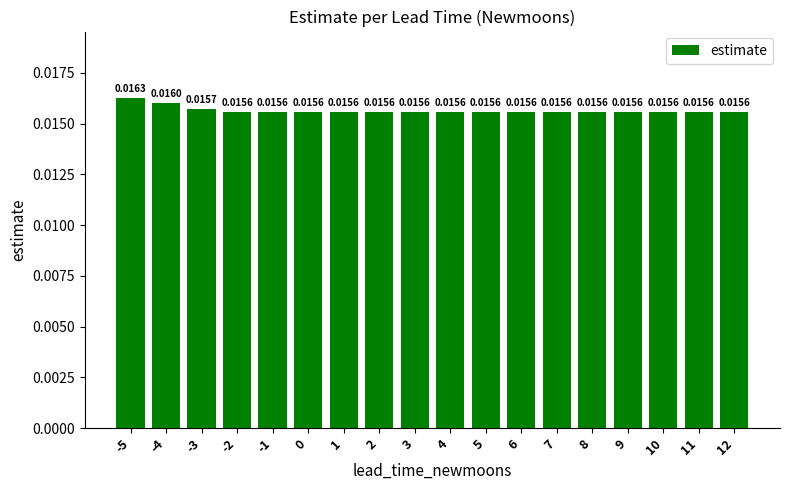

What is the sum of all values?

0.3